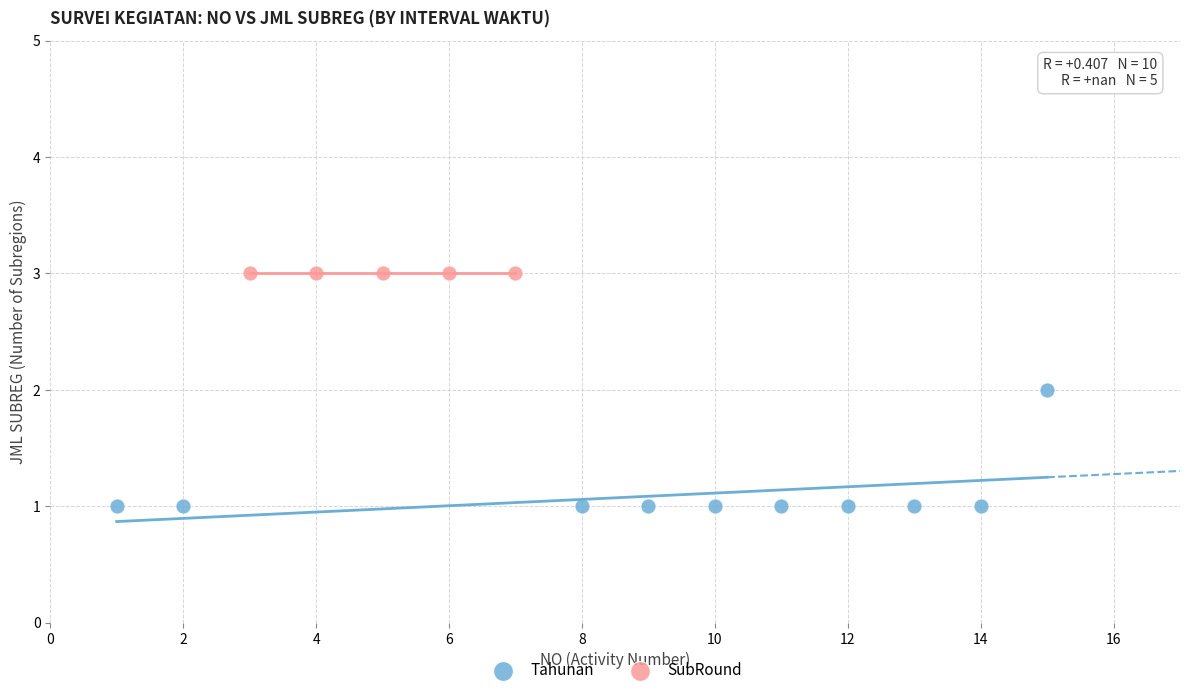

Which series contains the highest Y value?

SubRound